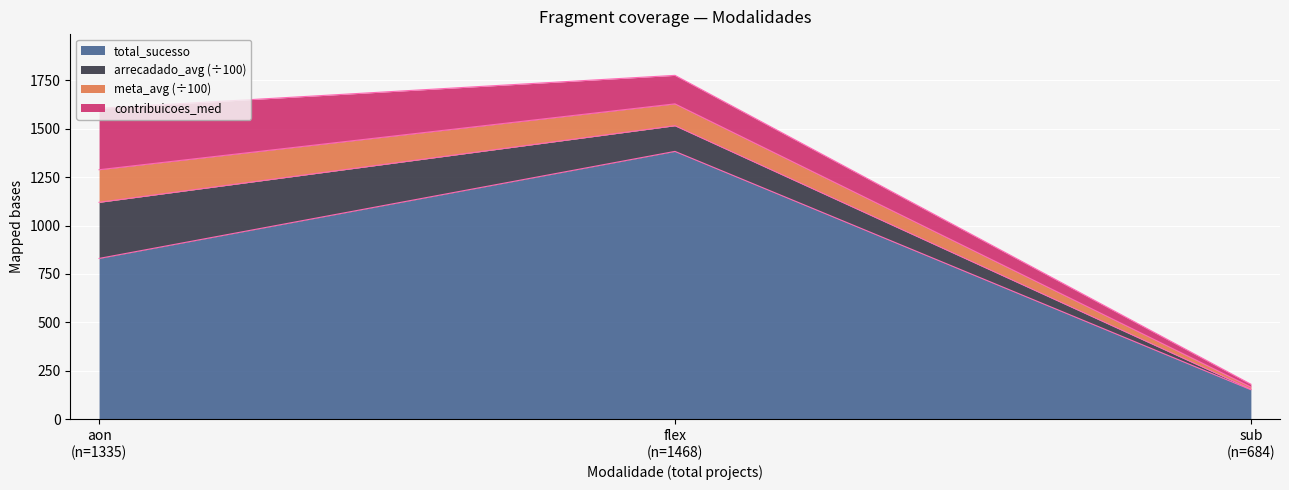

How many lines are shown in the chart?

4